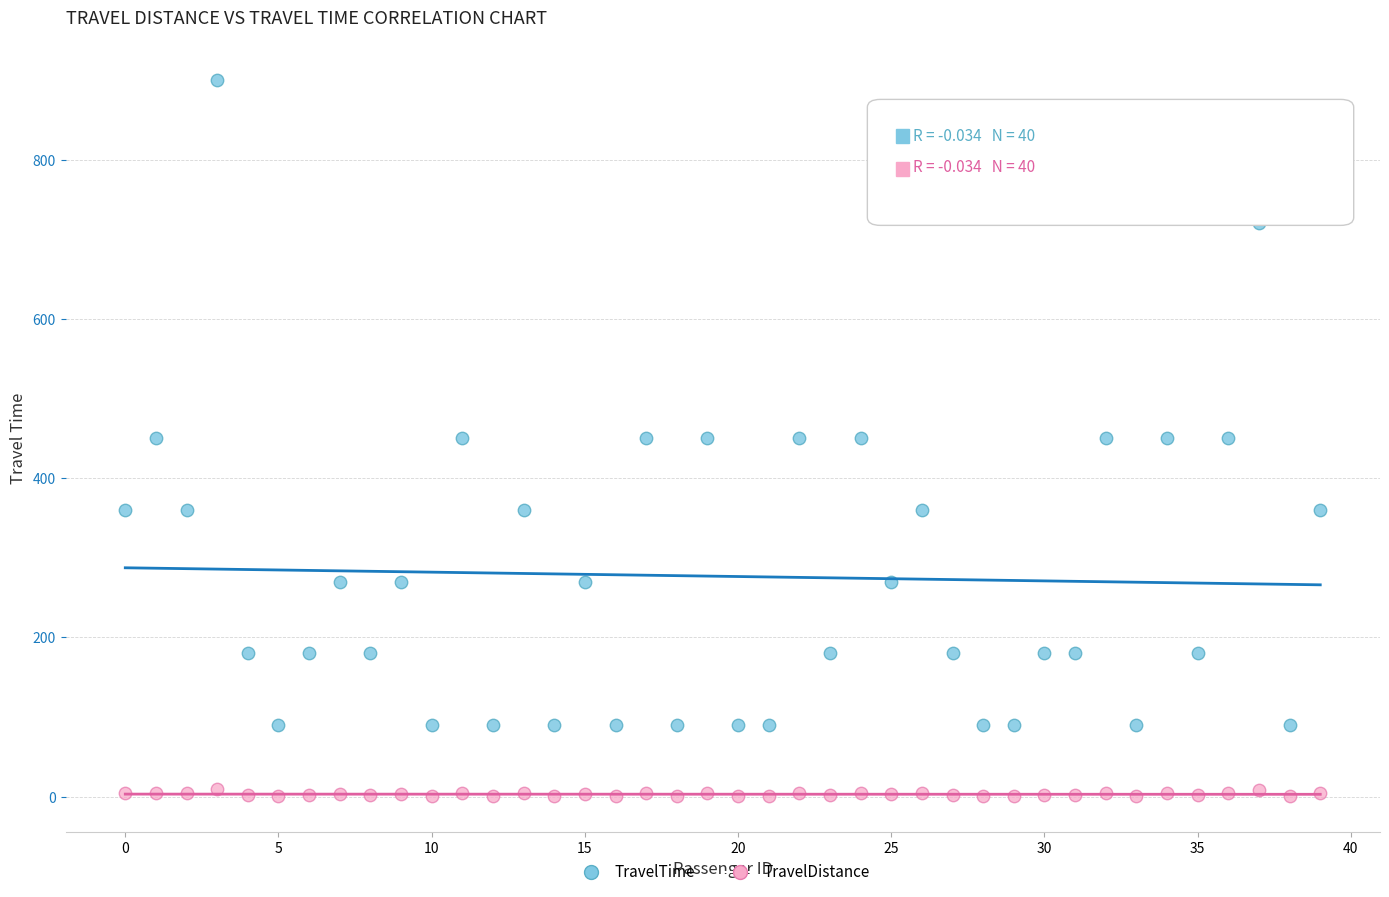

Which series has the widest spread of Y values?

TravelTime